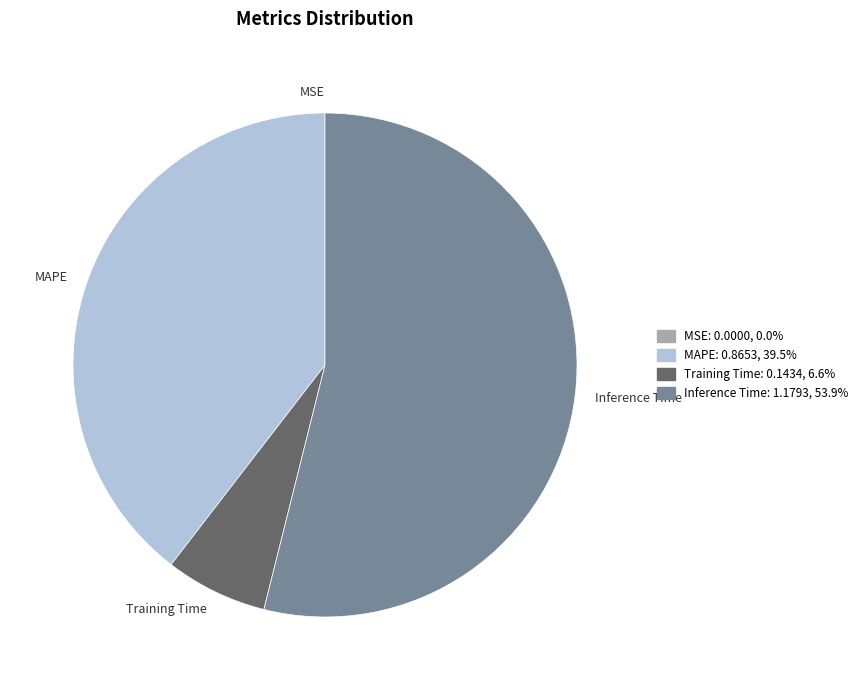

Approximately how many times larger is the value at MAPE compared to Inference Time?

0.7